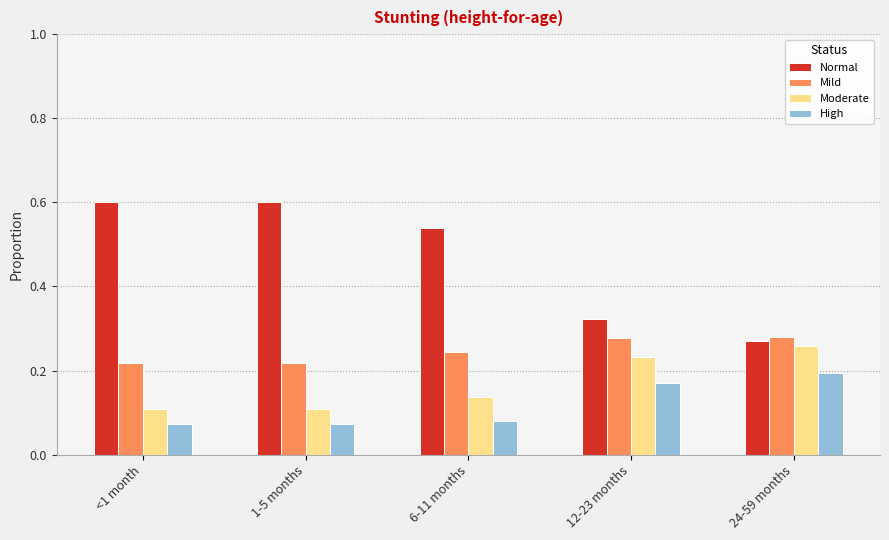

At how many categories does at least one series exceed 0?

5